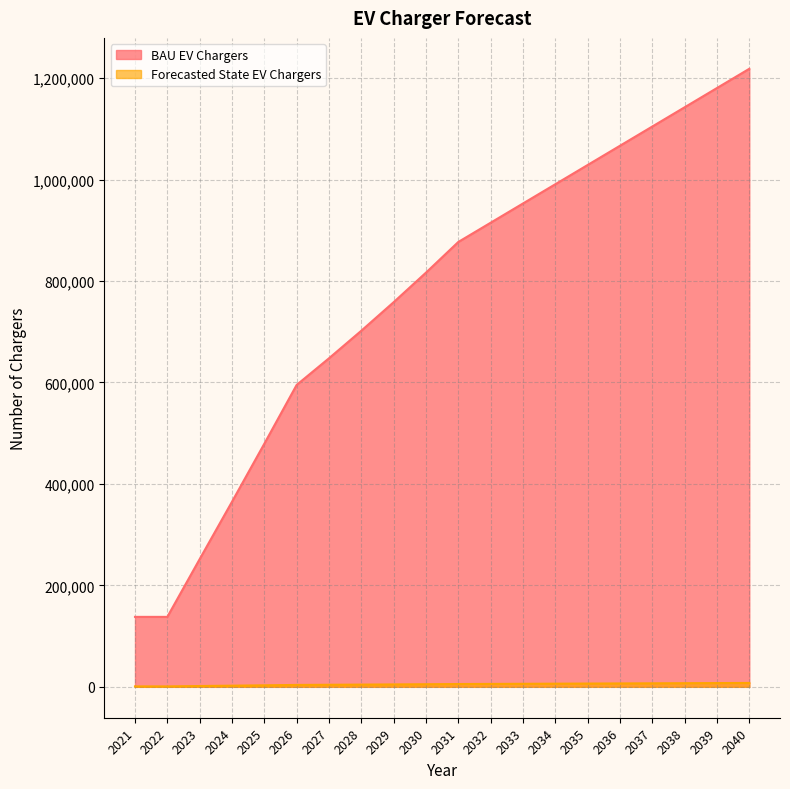

Between 2029 and 2033, which series saw the biggest shift?

BAU EV Chargers